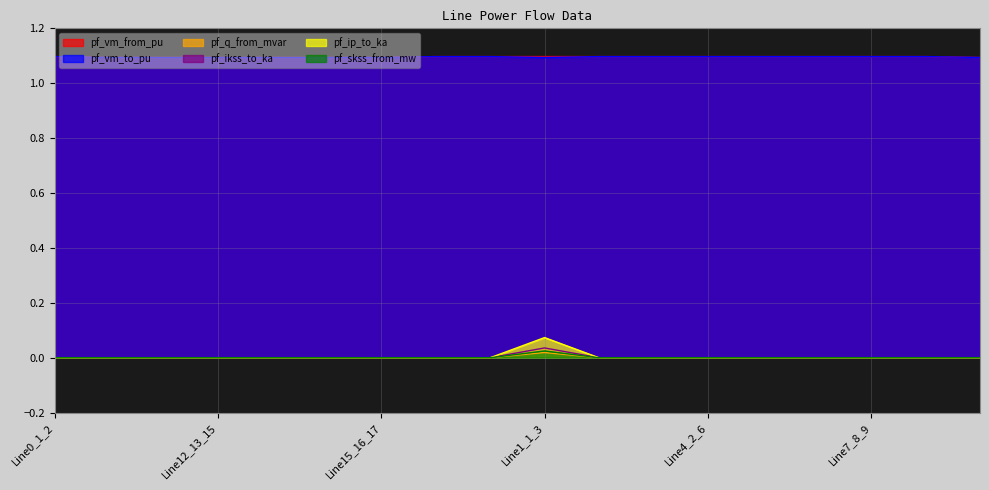

At which label does pf_ikss_to_ka reach its peak?

Line1_1_3